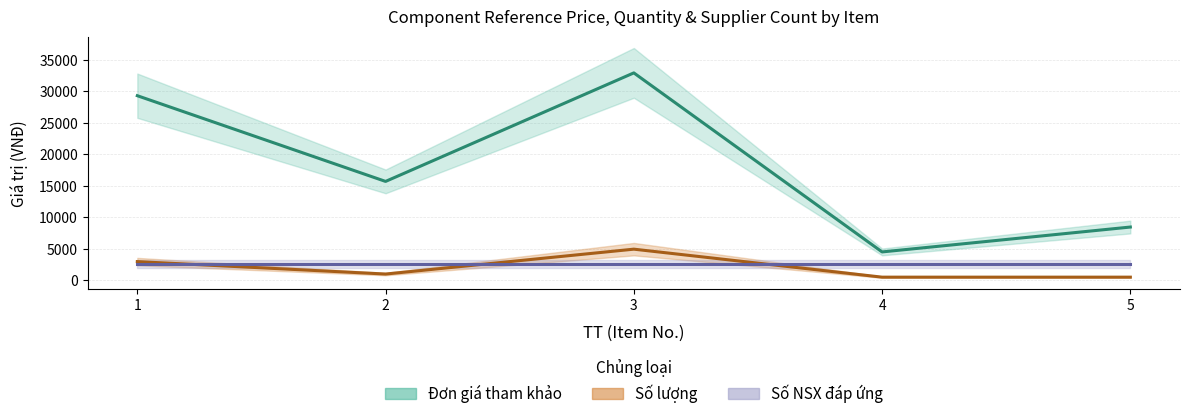

What is the value of the Số lượng point at the 1st from the left?

2964.6